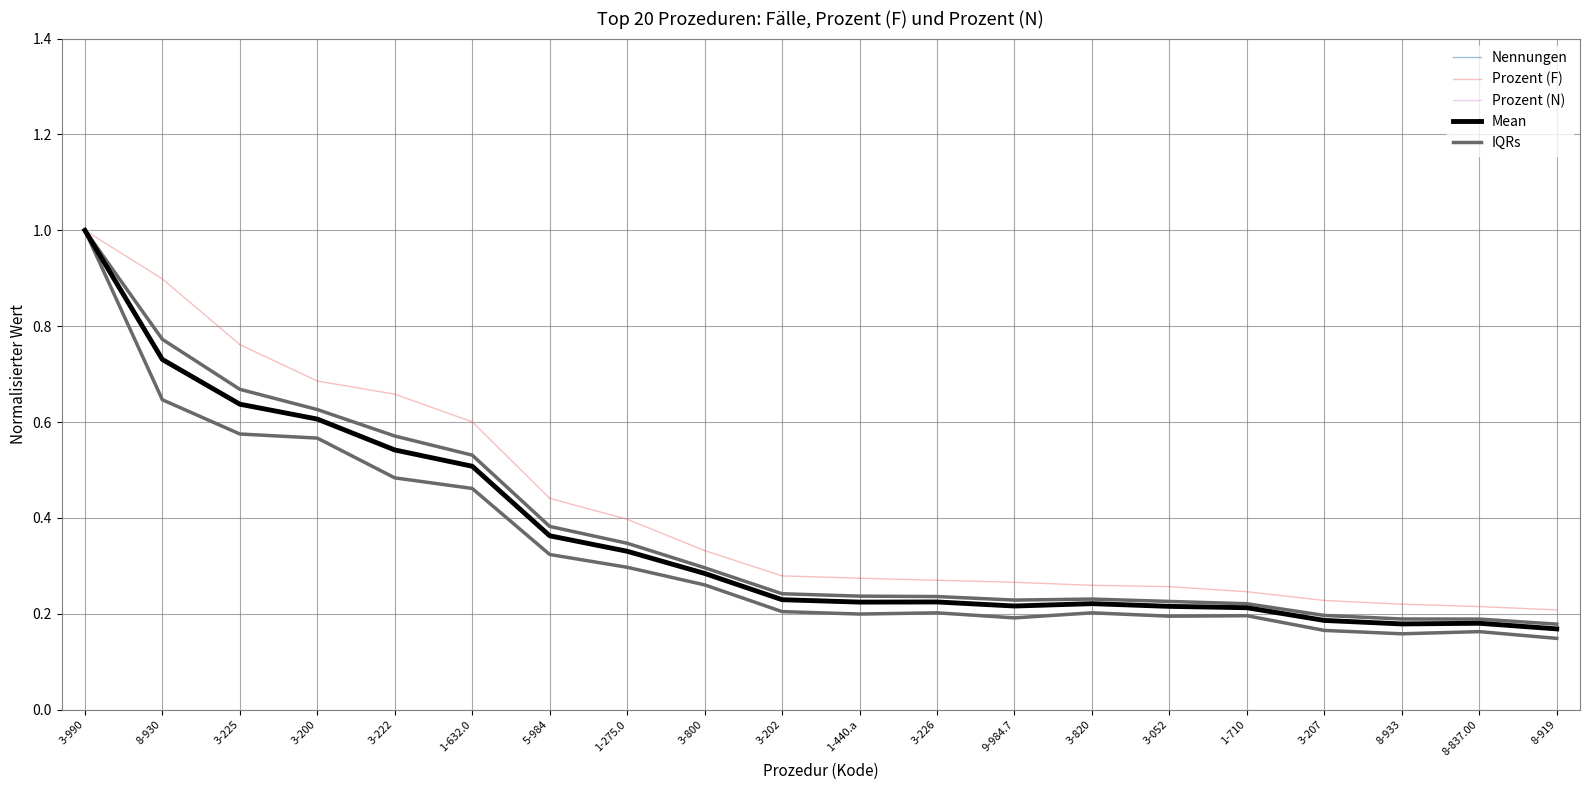

What is the maximum value shown in the chart?

1.0